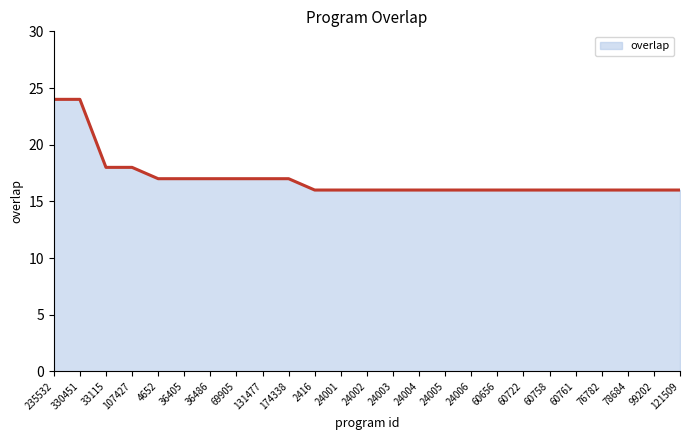

How many values are between 16 and 17?

21